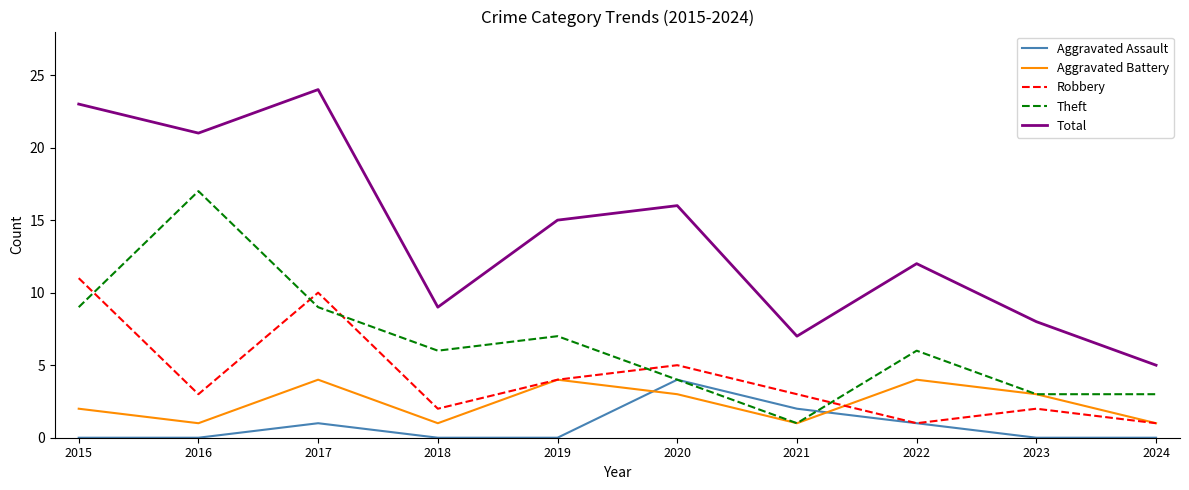

At which category is the sum across all series the highest?

2017